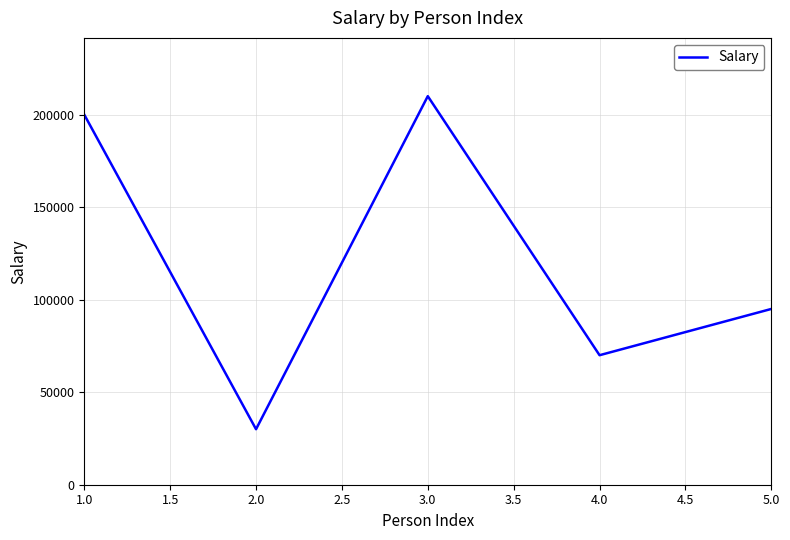

Which category has the highest value across all series?

3.0